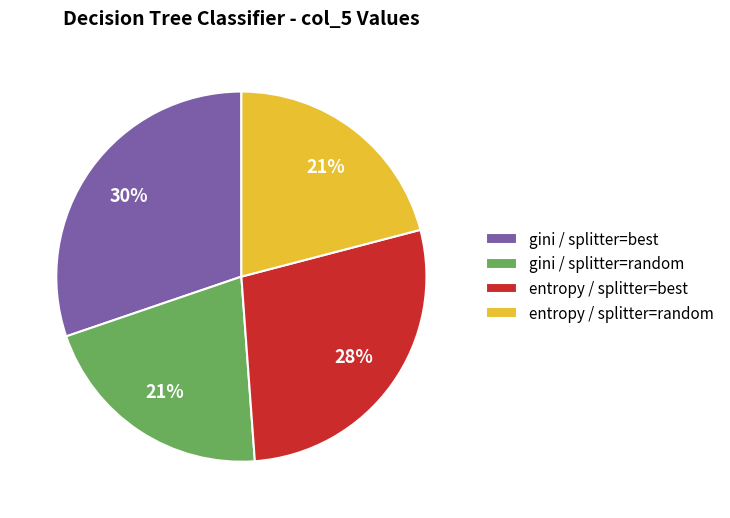

Does any single category account for the majority?

No